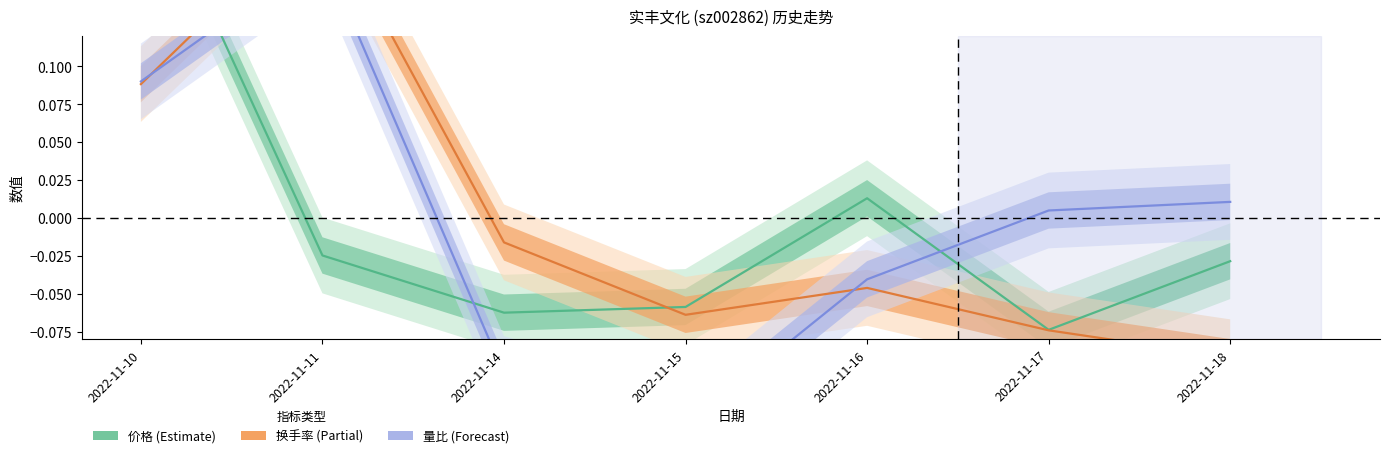

How many series are shown in this chart?

3